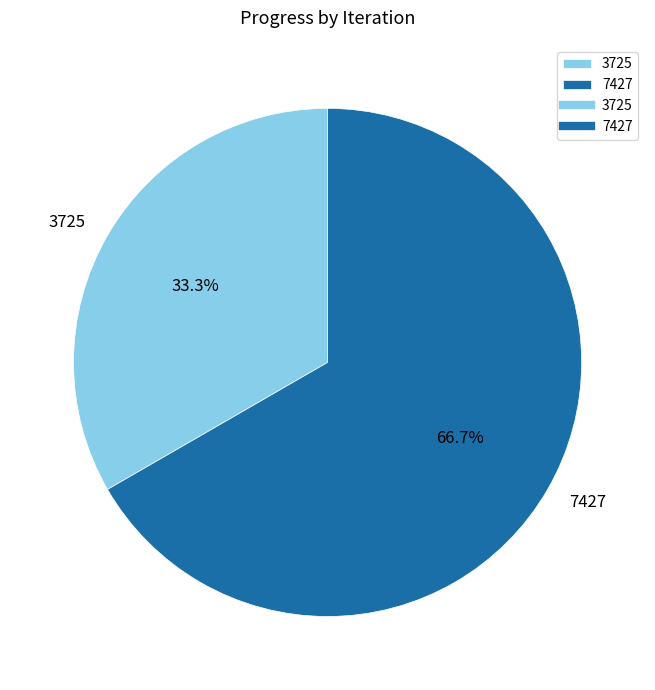

Is 7427 the majority of the pie?

Yes